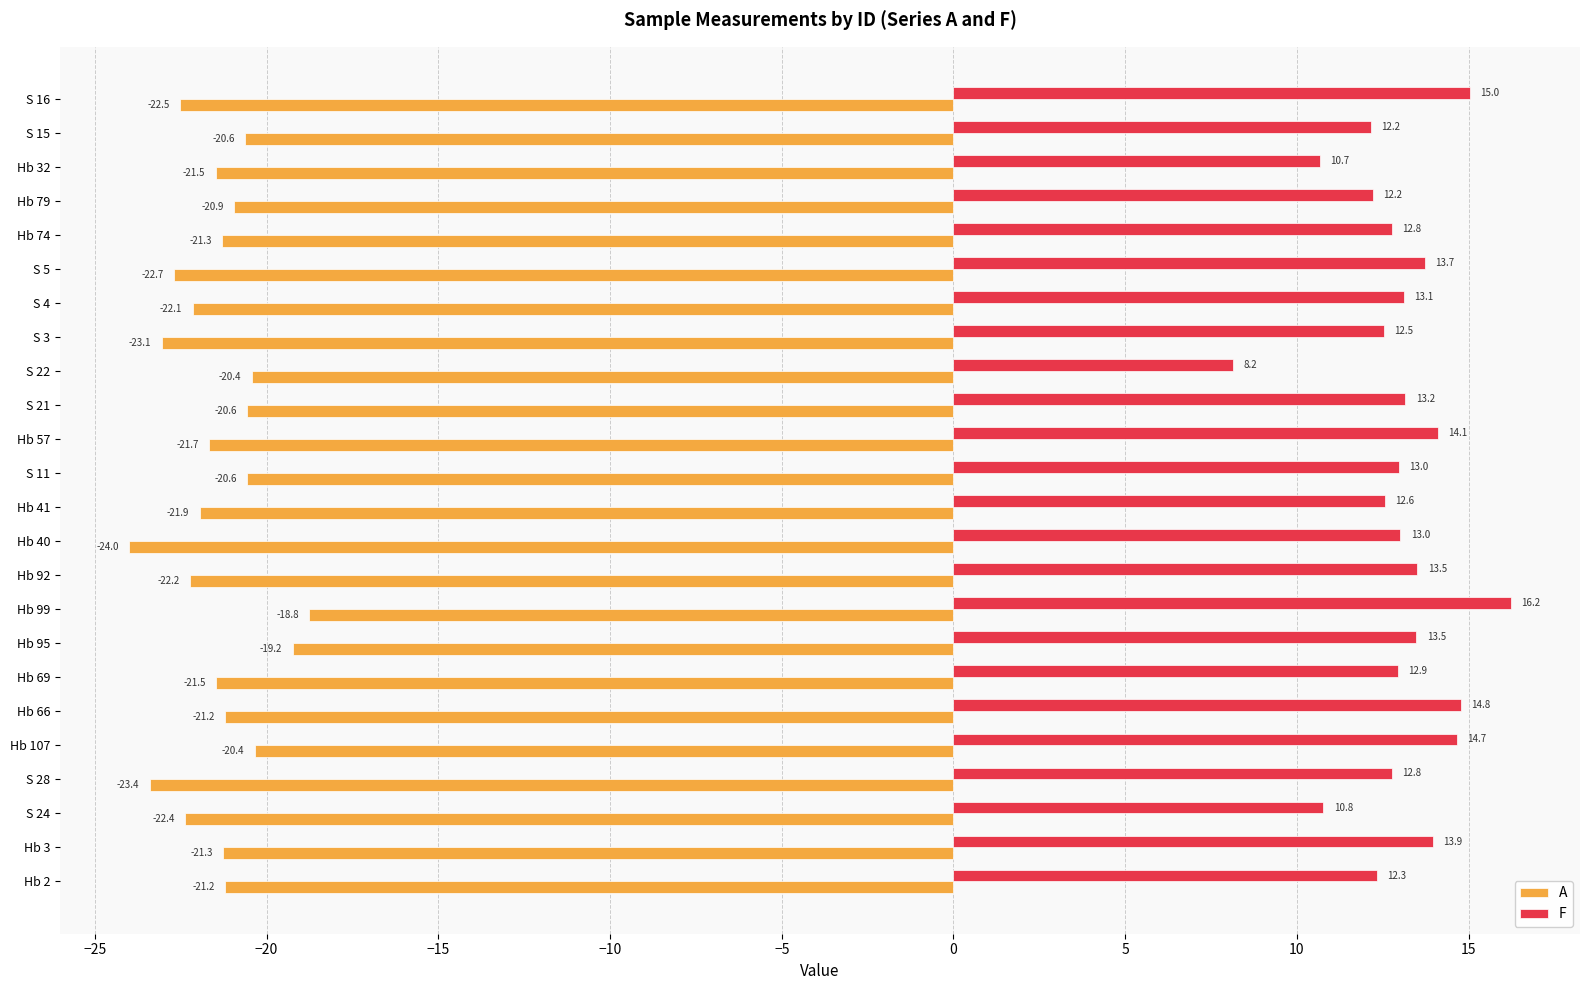

What are all the series names shown in the legend?

A, F